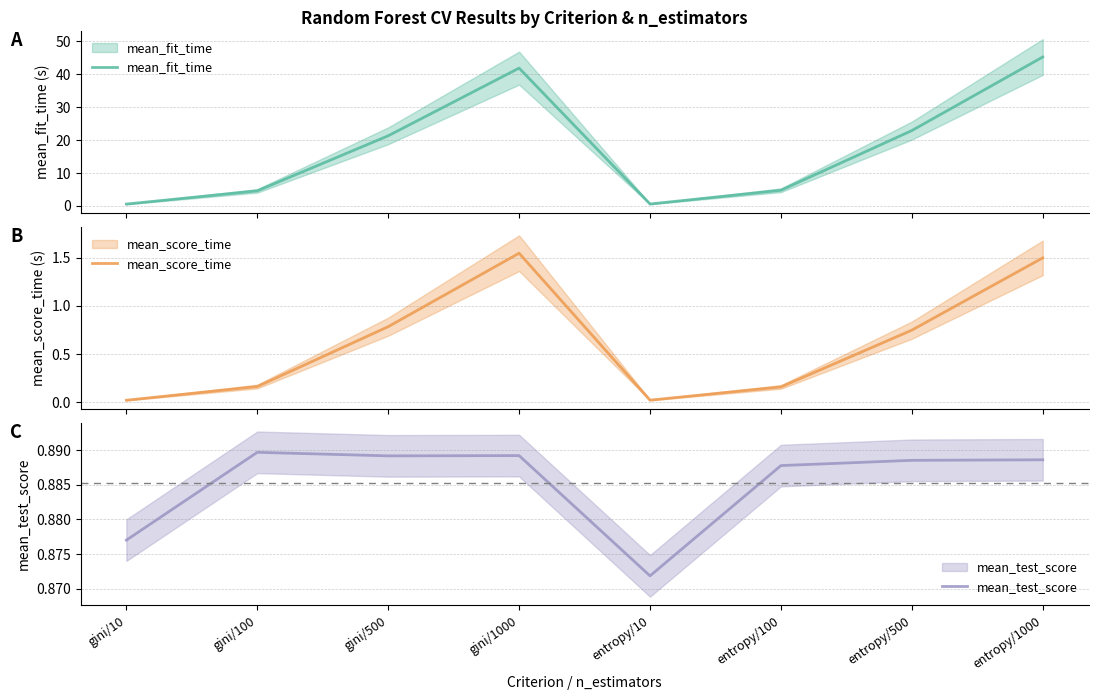

What is the average value of the mean_test_score series?

0.9